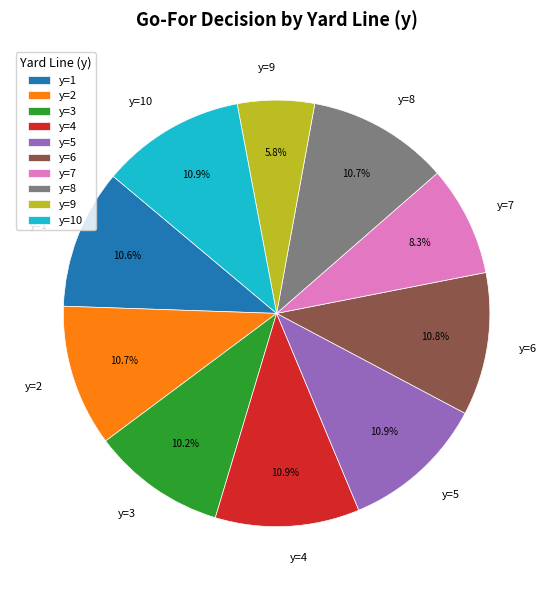

To the nearest percent, what is the average slice percentage?

10%